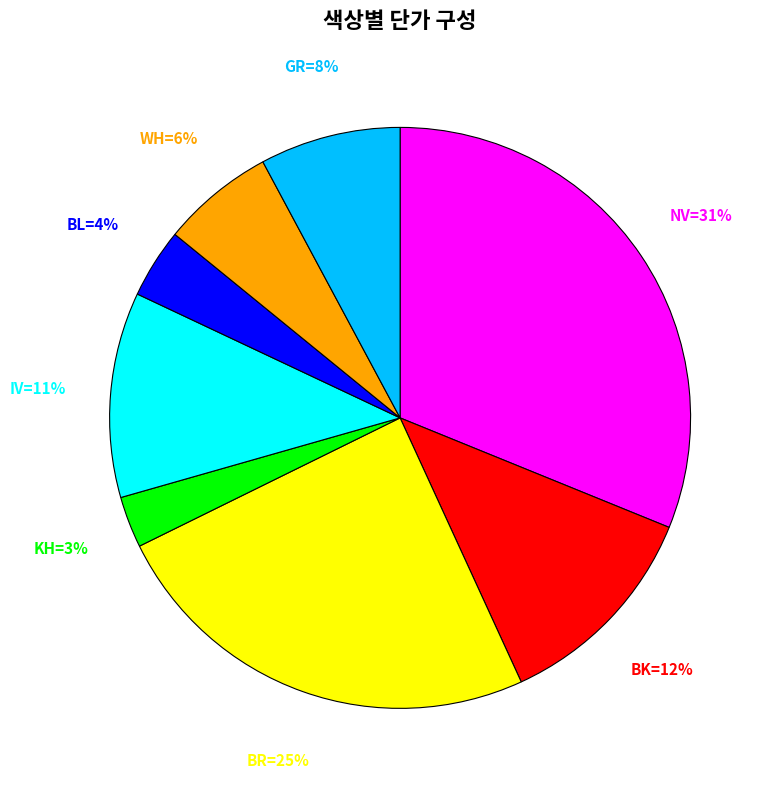

To the nearest percent, what is the average slice percentage?

12%